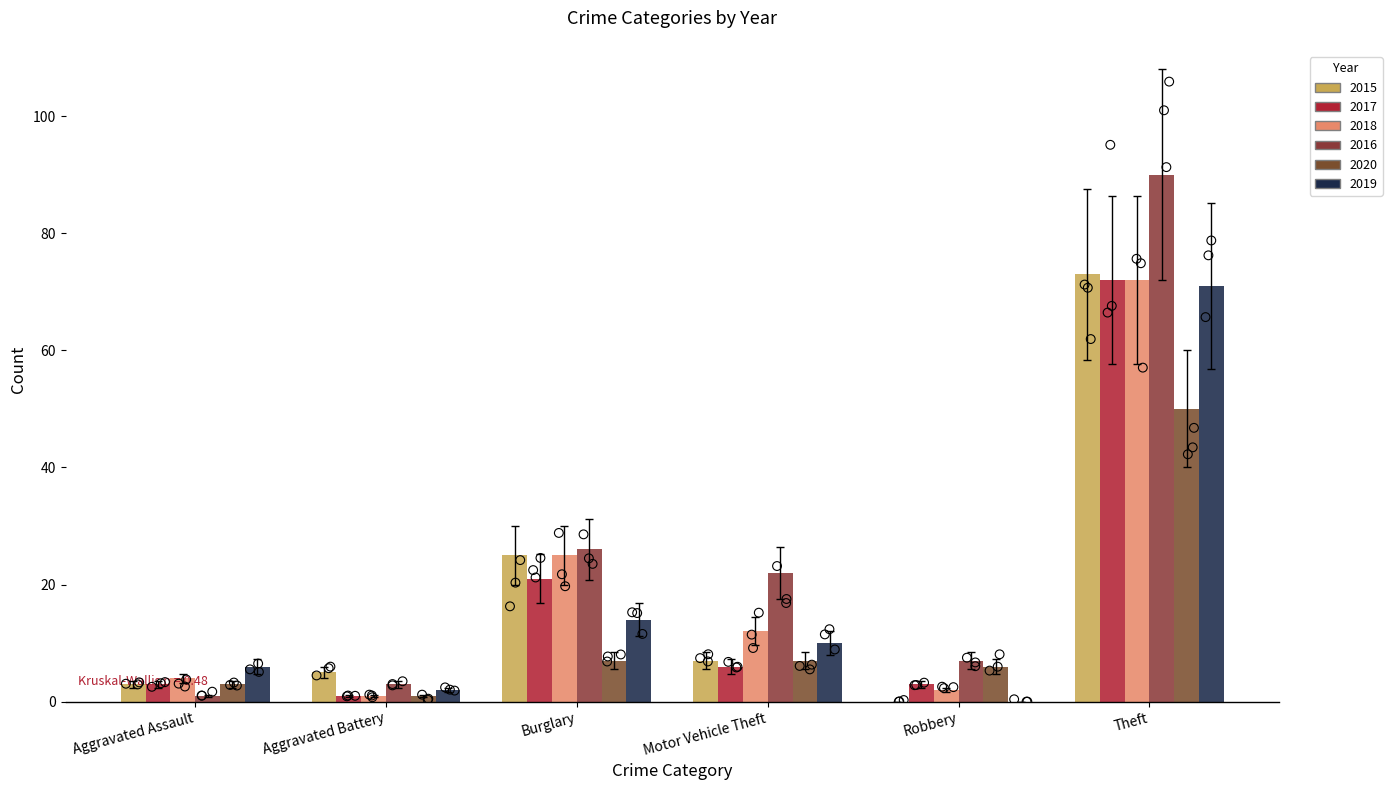

Is the value of 2020 at Theft greater than the value of 2017 at Theft?

No